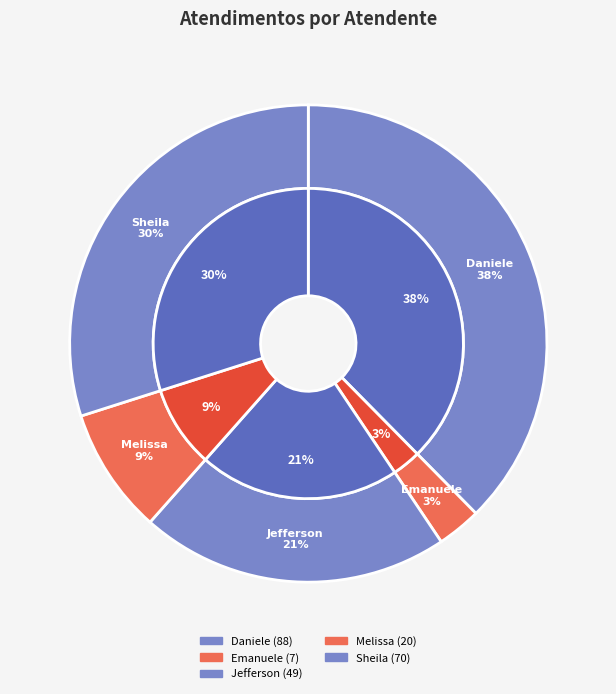

What is the change in value from Jefferson Dias dos Santos to Melissa Maria Caleffi Zechini?

-29